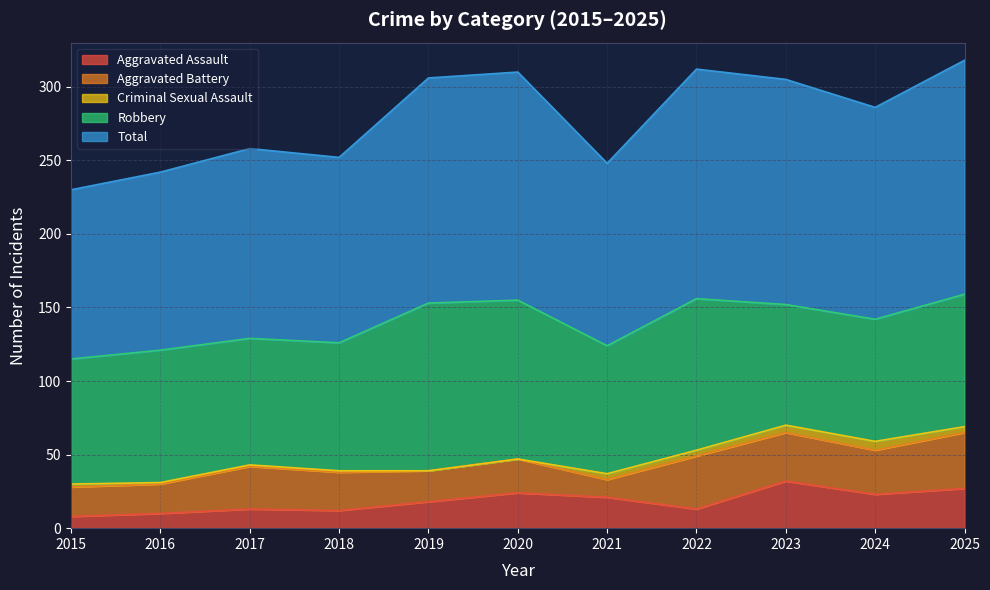

True or false: Aggravated Assault and Criminal Sexual Assault intersect in this chart.

False